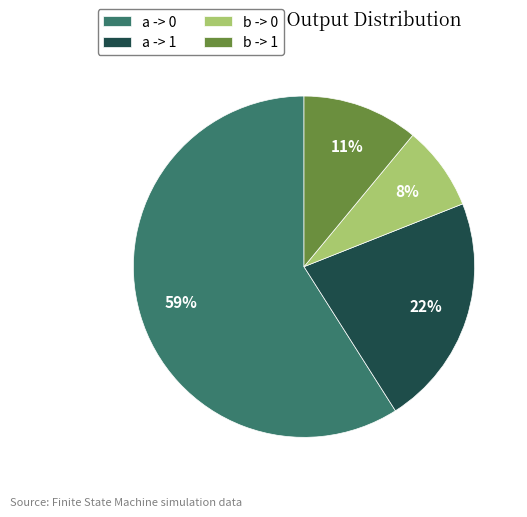

Which slice represents more than half of the pie?

a -> 0